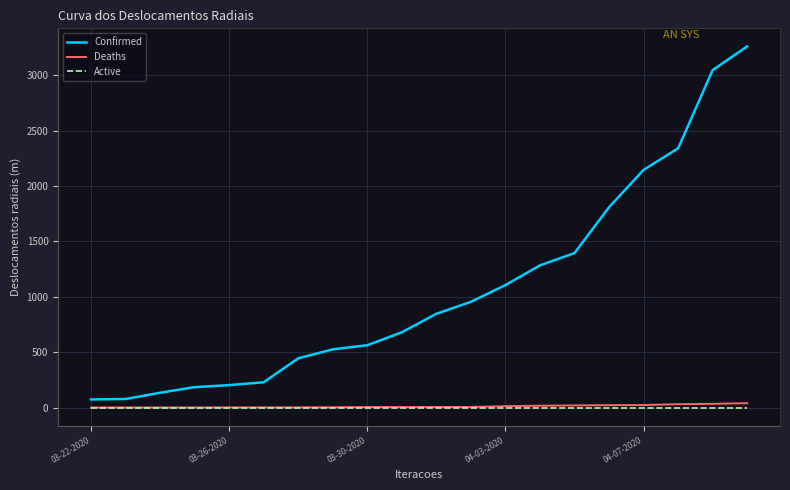

True or false: Confirmed and Deaths intersect in this chart.

False